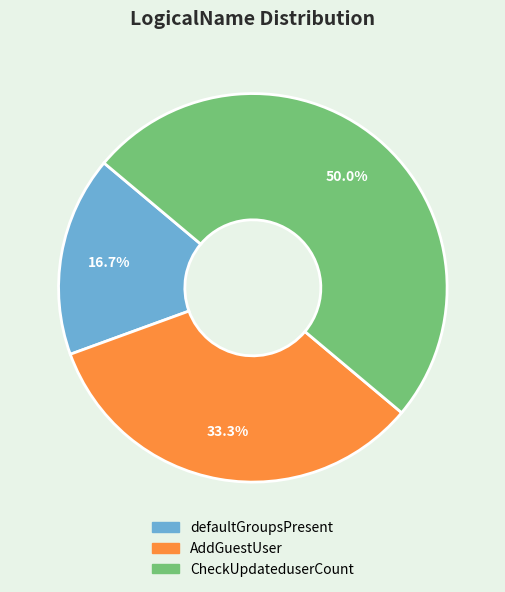

What is the total percentage of CheckUpdateduserCount and AddGuestUser?

83.3%